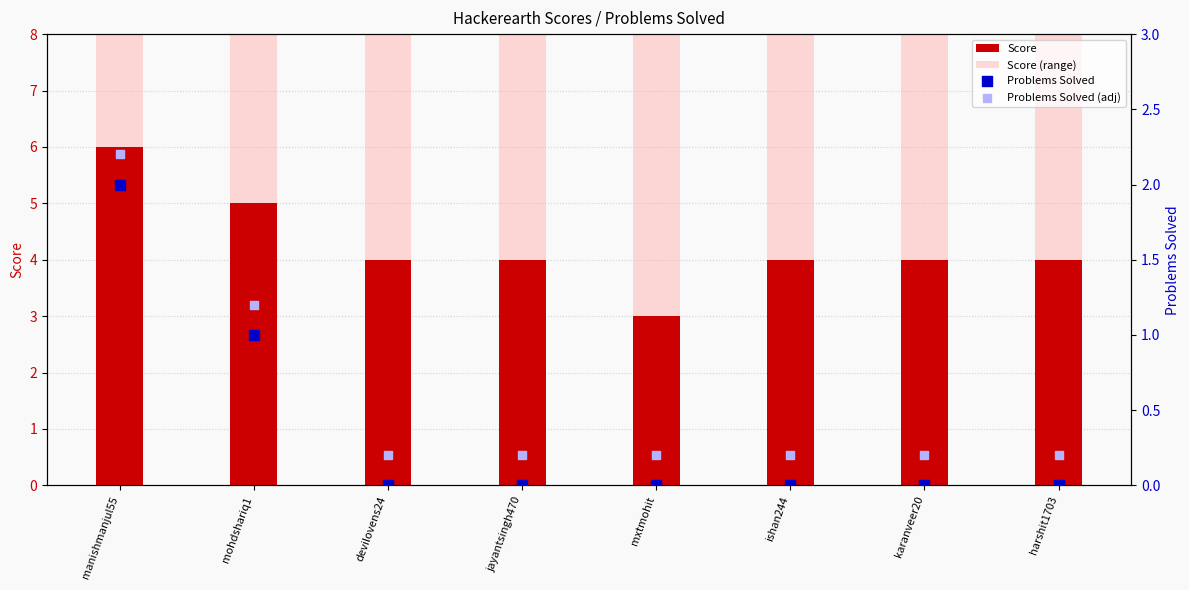

Which series contains the lowest Y value?

Problems Solved